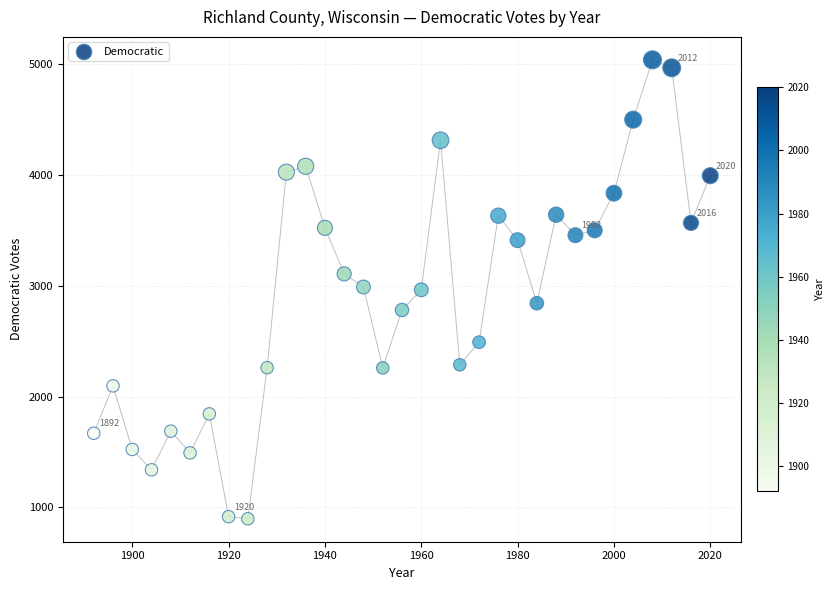

What is the range of X values (max minus min)?

128